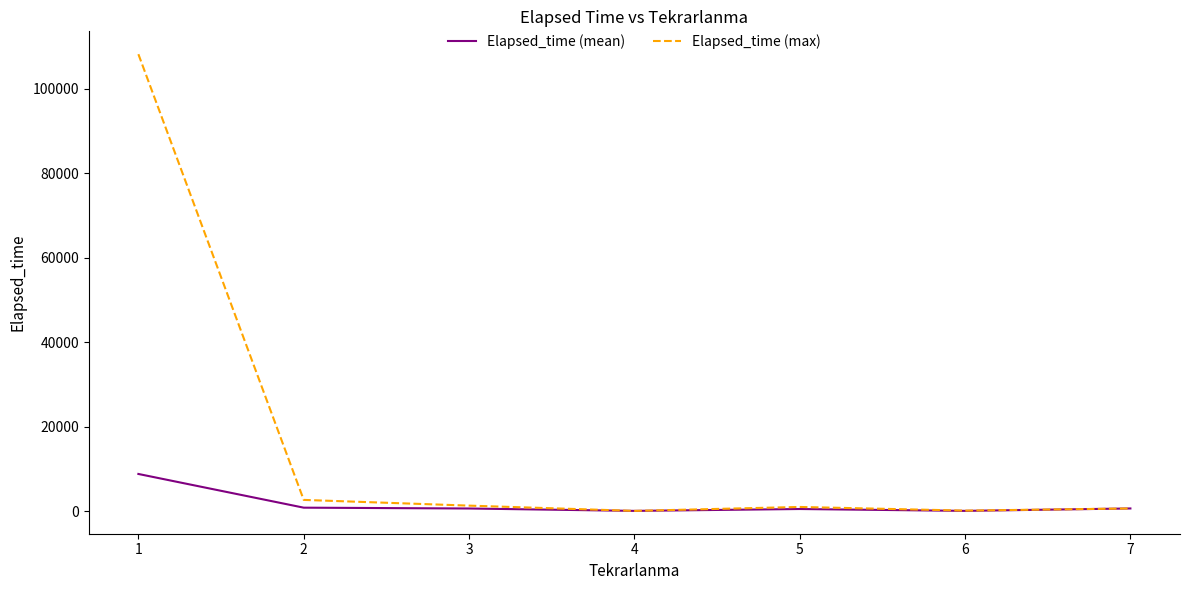

Which series has the largest total across all categories?

Elapsed_time (max)